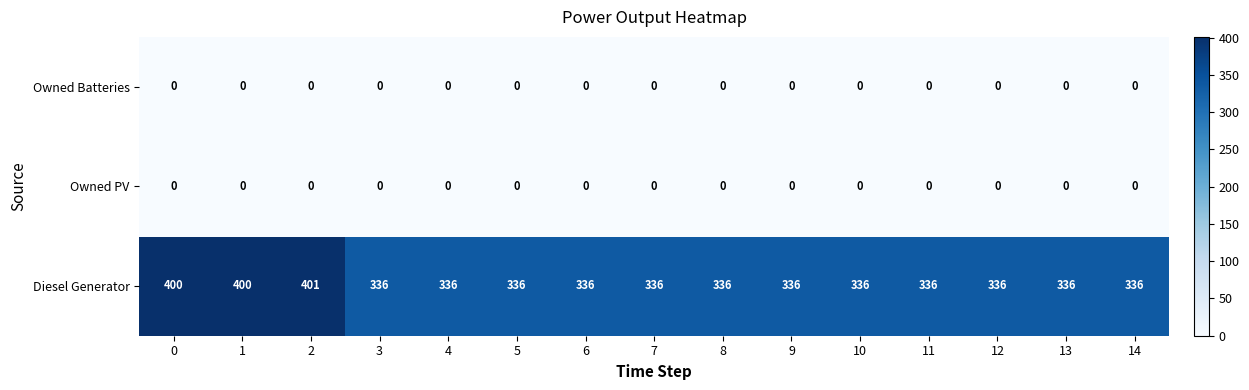

The value of Owned Batteries at 3 is 0. True or false?

True